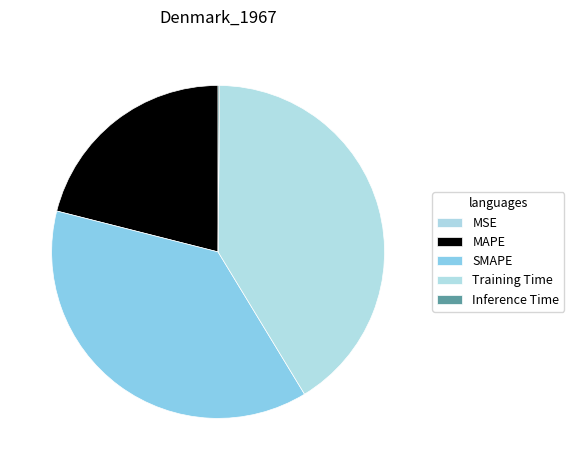

Rank the categories by value from highest to lowest.

Training Time, SMAPE, MAPE, Inference Time, MSE